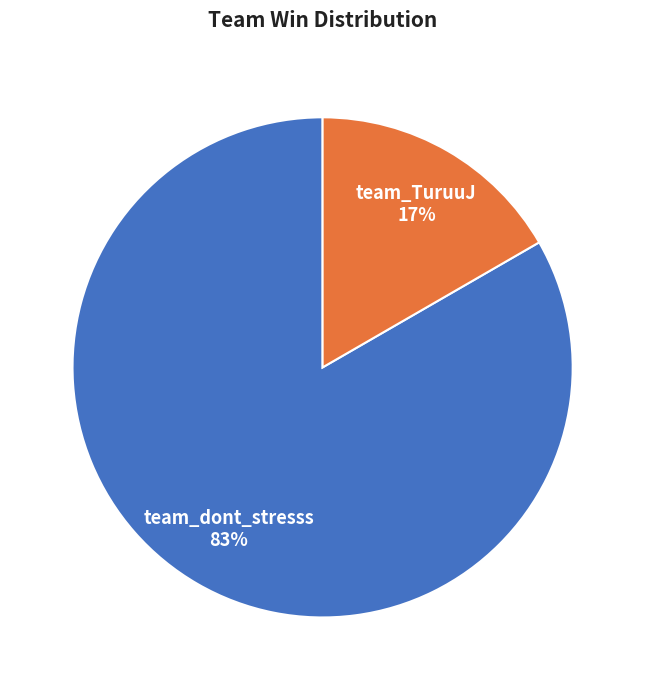

What is the smallest slice in the pie chart?

team_TuruuJ